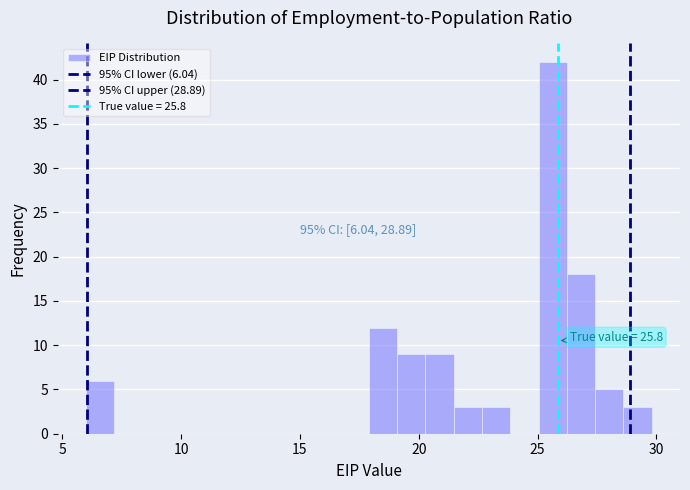

Around what value on the x-axis is the tallest bar? Give the approximate position of its centre, as read against the axis.

25.5